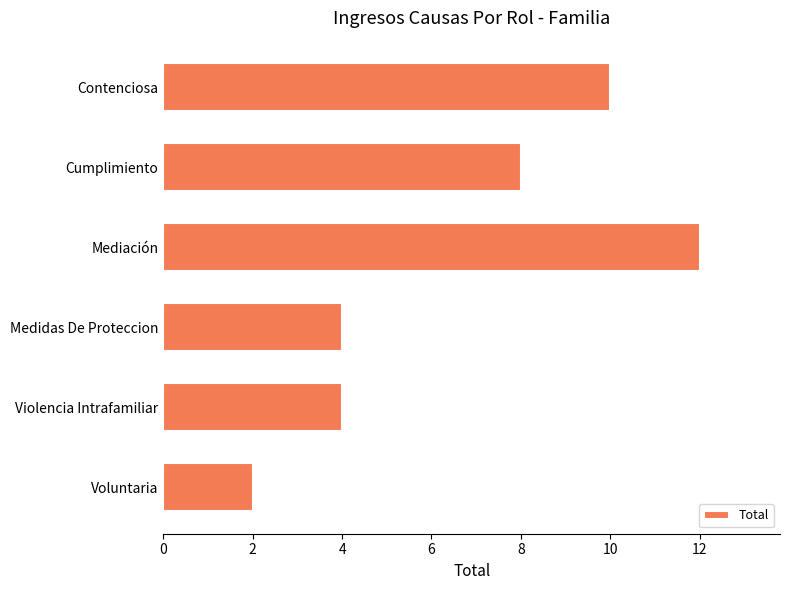

How many distinct data groups are displayed?

1